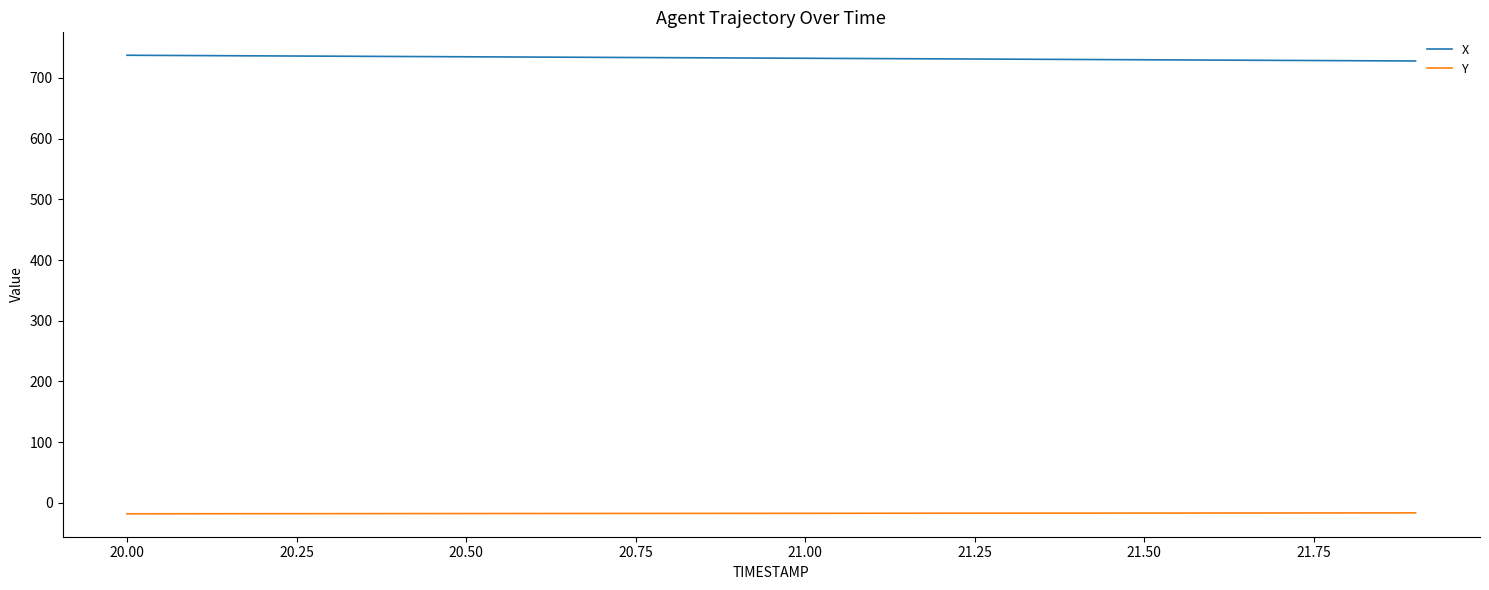

Rank the series by their average value, from lowest to highest.

Y, X